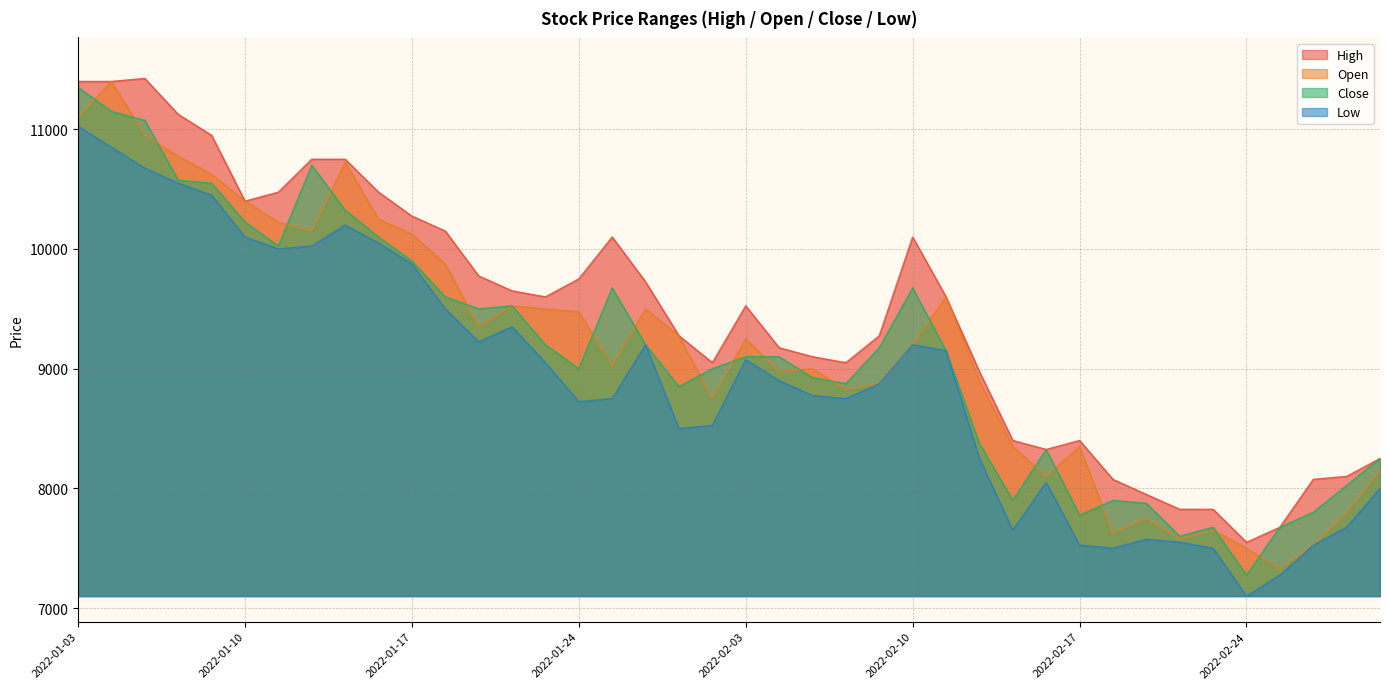

Where is the first local minimum for Close?

2022-01-11